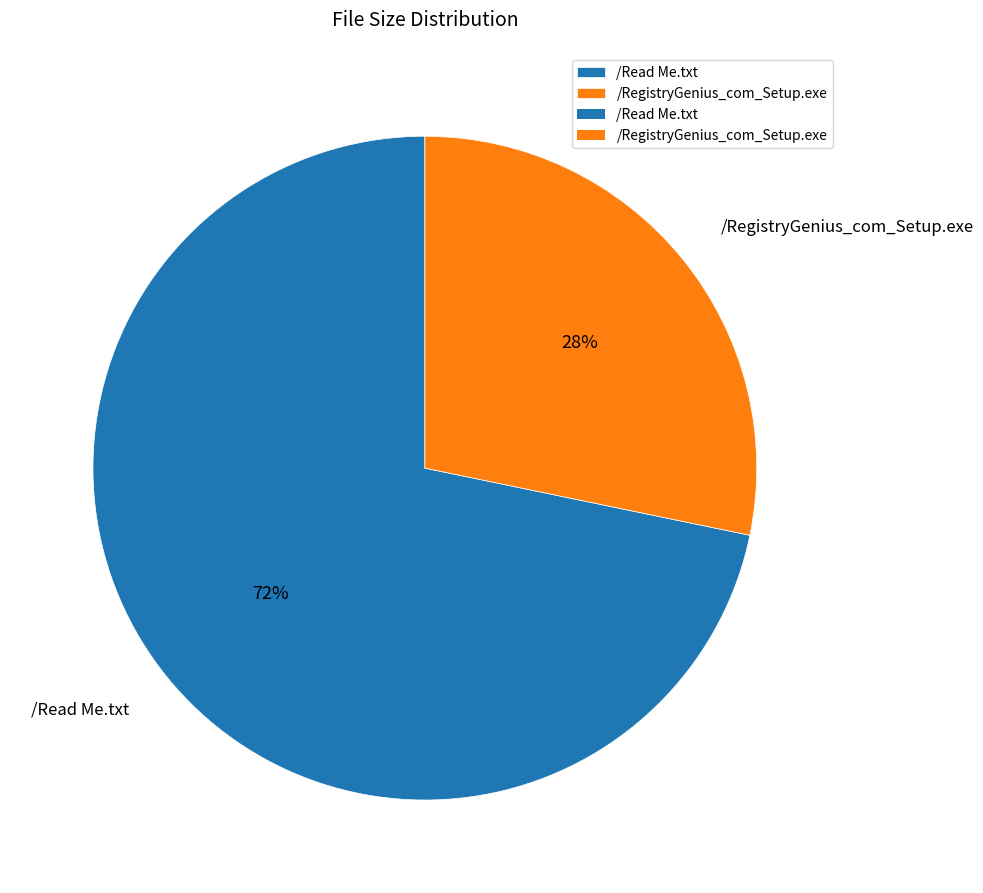

Approximately how many times larger is the value at /RegistryGenius_com_Setup.exe compared to /Read Me.txt?

0.4